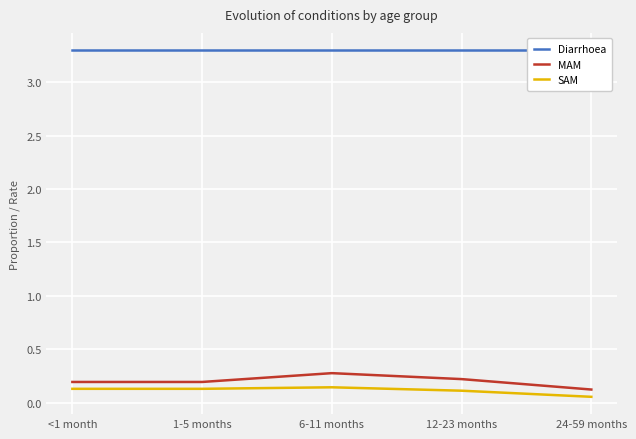

Is the value of Diarrhoea at <1 month greater than the value of MAM at 6-11 months?

Yes